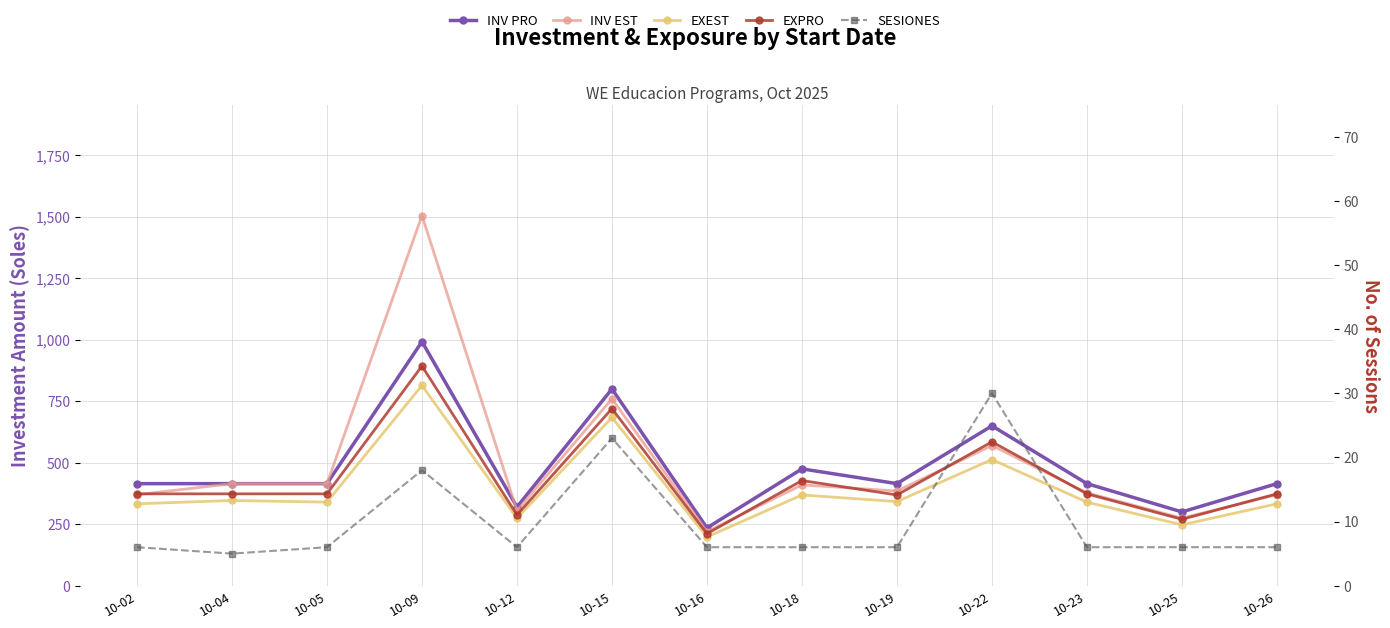

What is the value of the EXEST point at the 4th from the left?

814.5